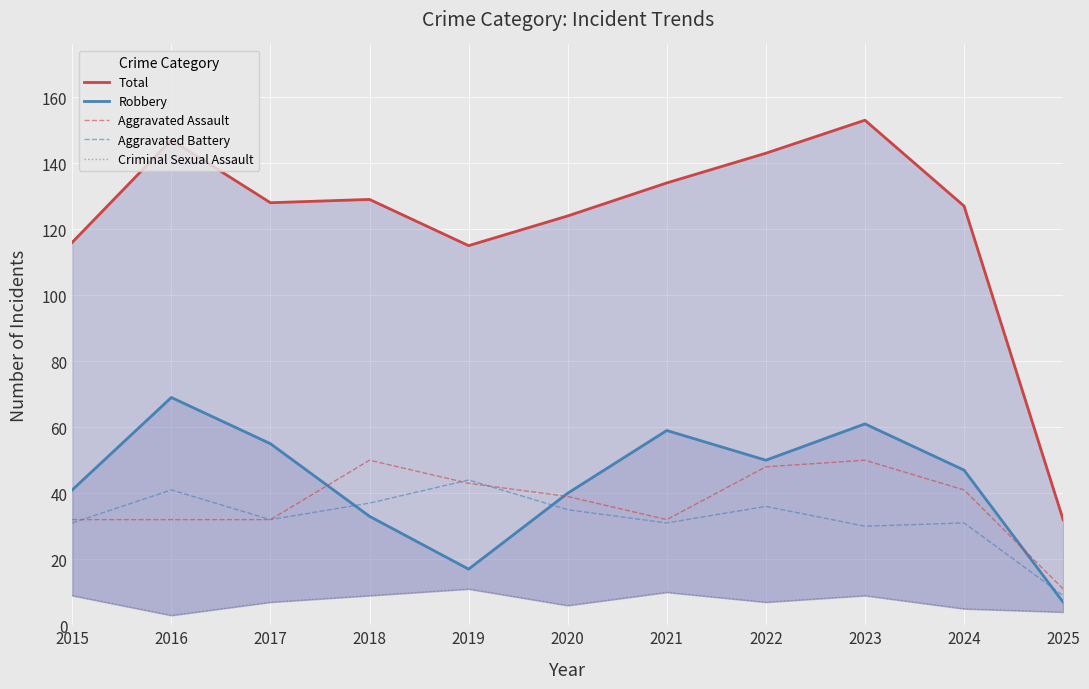

What is the maximum value for Aggravated Assault?

50